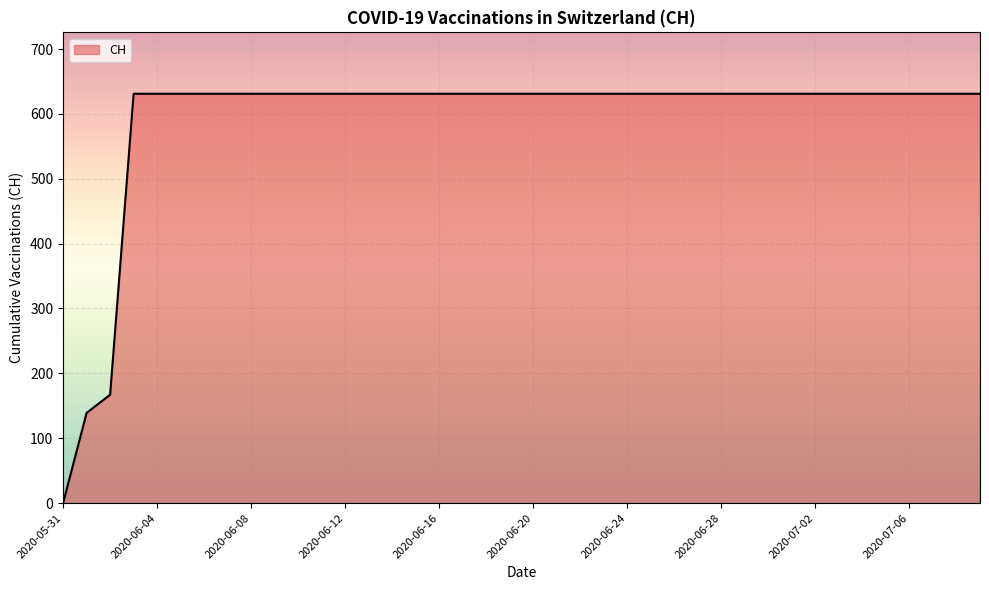

What is the maximum value shown in the chart?

631